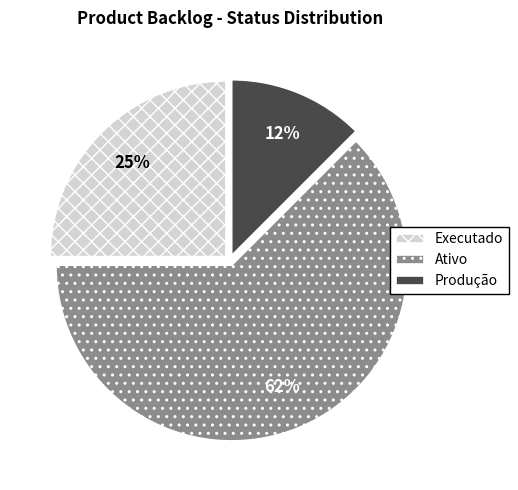

To the nearest percent, what is the combined percentage of Produção and Ativo?

75%